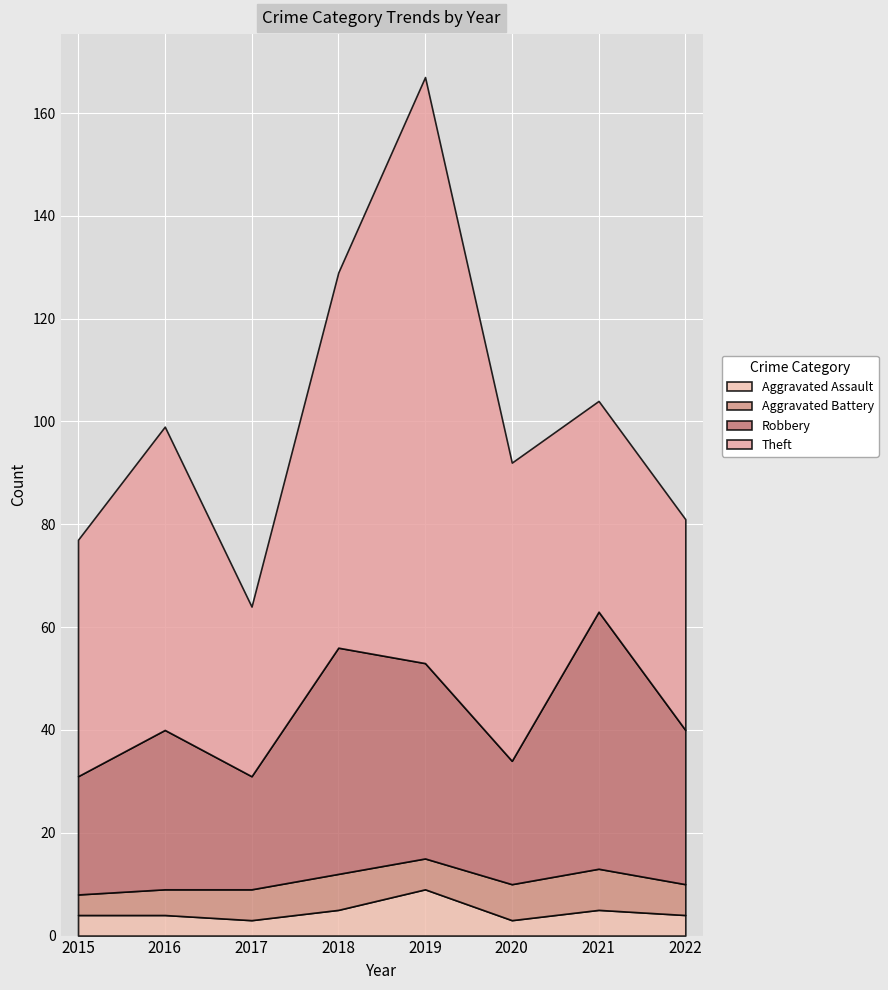

Reading left to right, extract all data points from this chart.

Aggravated Assault: 4	4	3	5	9	3	5	4
Aggravated Battery: 4	5	6	7	6	7	8	6
Robbery: 23	31	22	44	38	24	50	30
Theft: 46	59	33	73	114	58	41	41